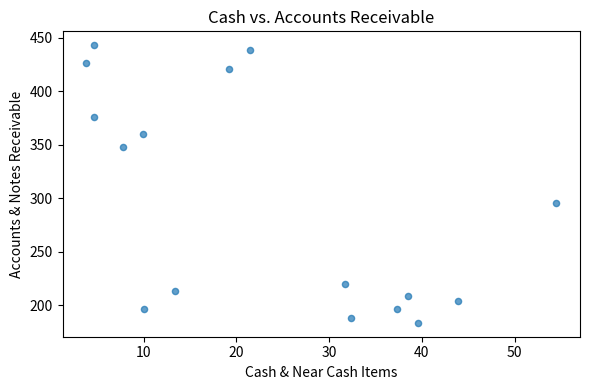

What Y value in the scatter plot is closest to 313?

295.4